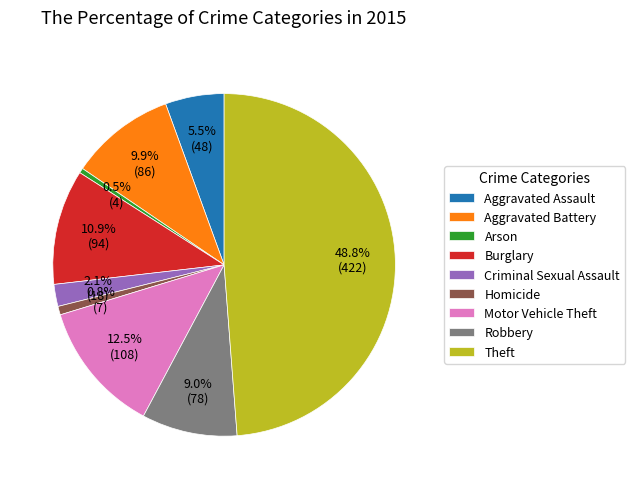

What percentage is NOT represented by Robbery?

91.0%